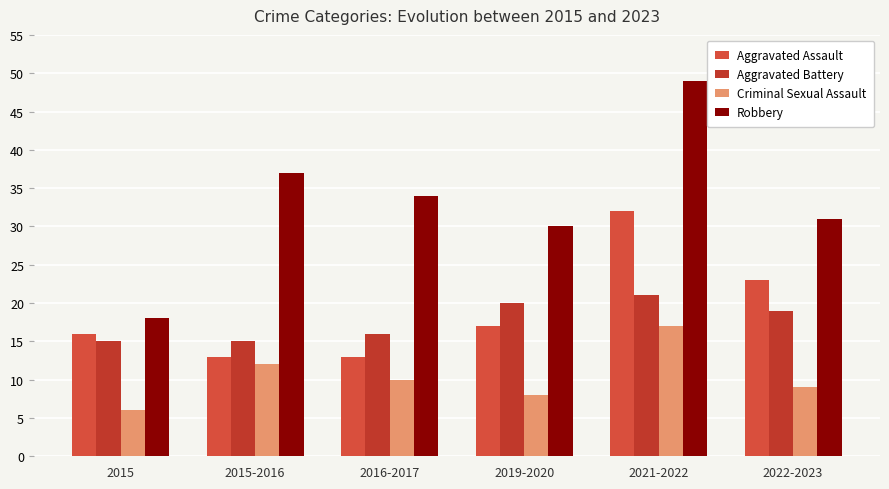

What is the difference between the maximum and minimum values in the Aggravated Assault series?

19